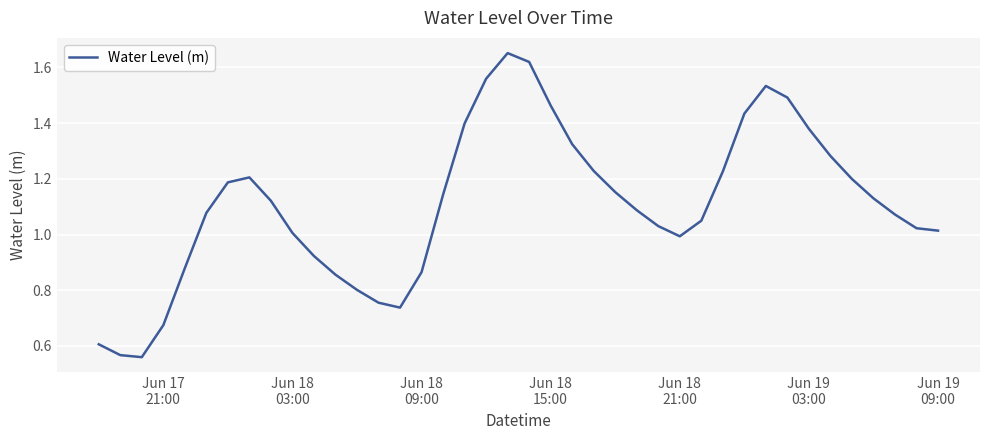

What is the maximum value shown in the chart?

1.7